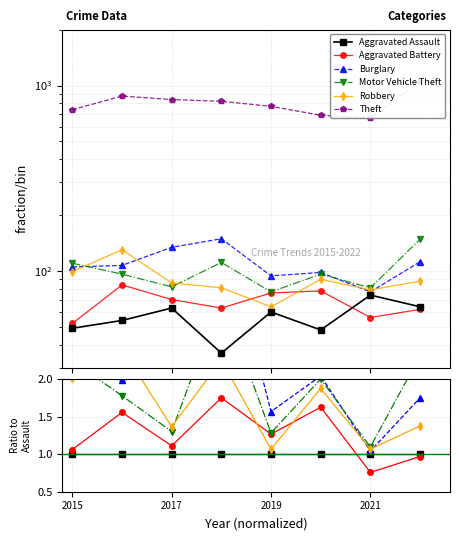

Reading left to right, what are all the values shown in this chart?

Aggravated Assault: 1.0	1.0	1.0	1.0	1.0	1.0	1.0	1.0
Aggravated Battery: 1.1	1.6	1.1	1.8	1.3	1.6	0.8	1.0
Burglary: 2.1	2.0	2.1	4.1	1.6	2.0	1.0	1.8
Motor Vehicle Theft: 2.2	1.8	1.3	3.1	1.3	2.0	1.1	2.3
Robbery: 2.0	2.4	1.4	2.2	1.1	1.9	1.1	1.4
Theft: 15.1	16.2	13.3	22.8	12.9	14.4	9.0	16.5